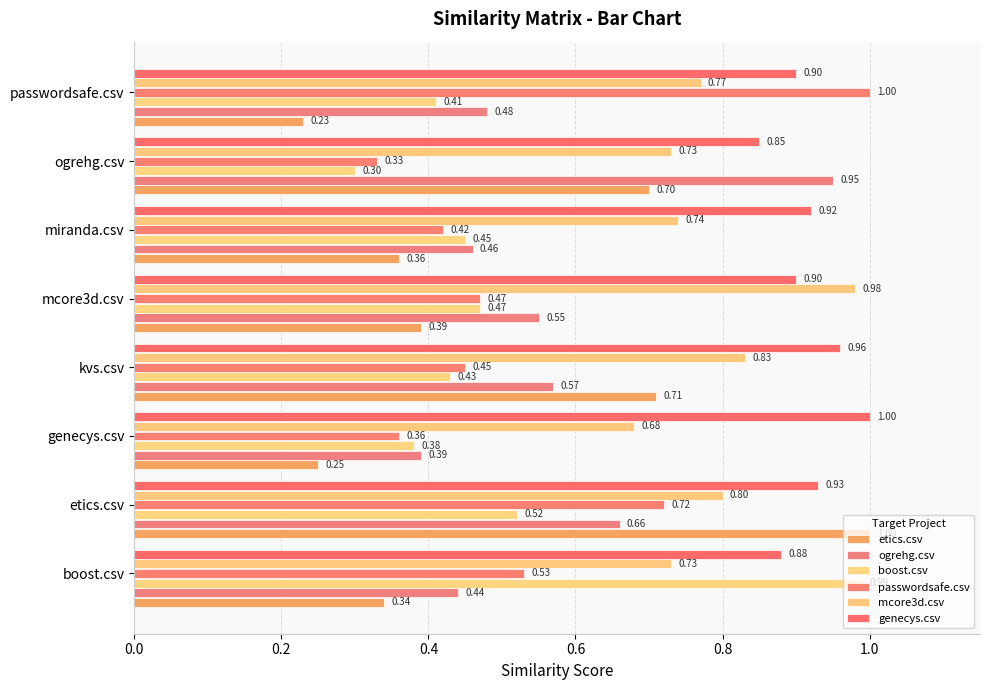

How many categories are shown in the chart?

8